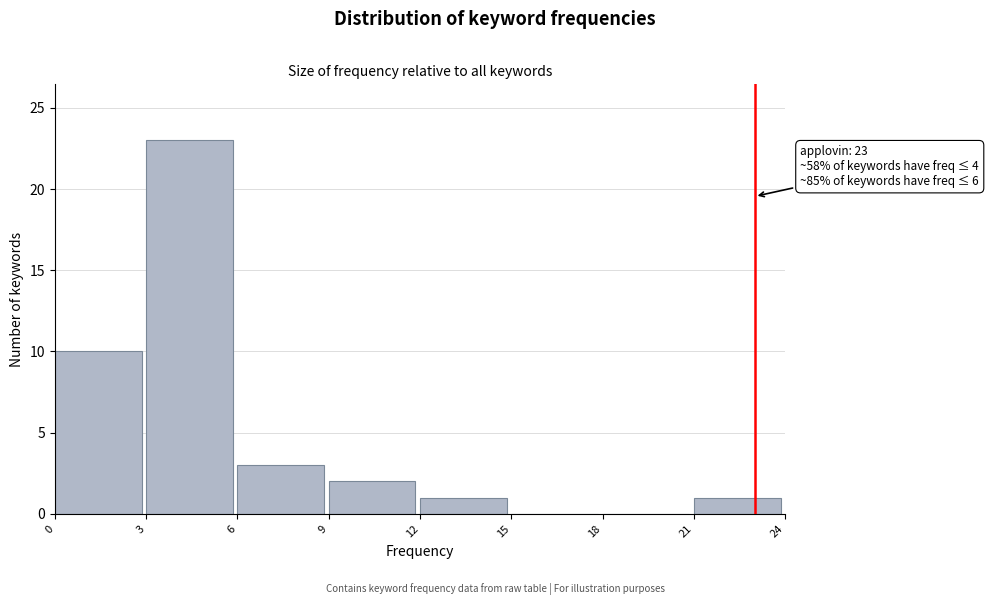

Over which range of the x-axis is the bar tallest?

3 to 6